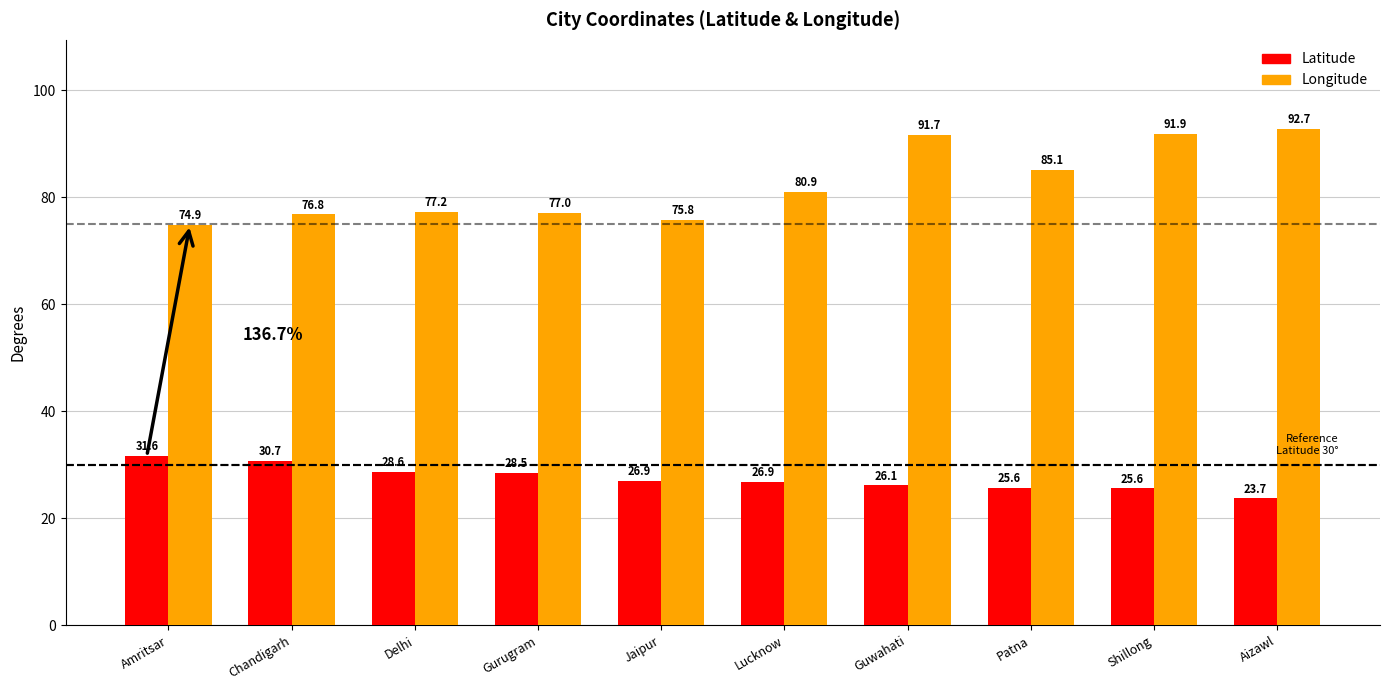

What position from the left is Jaipur?

5